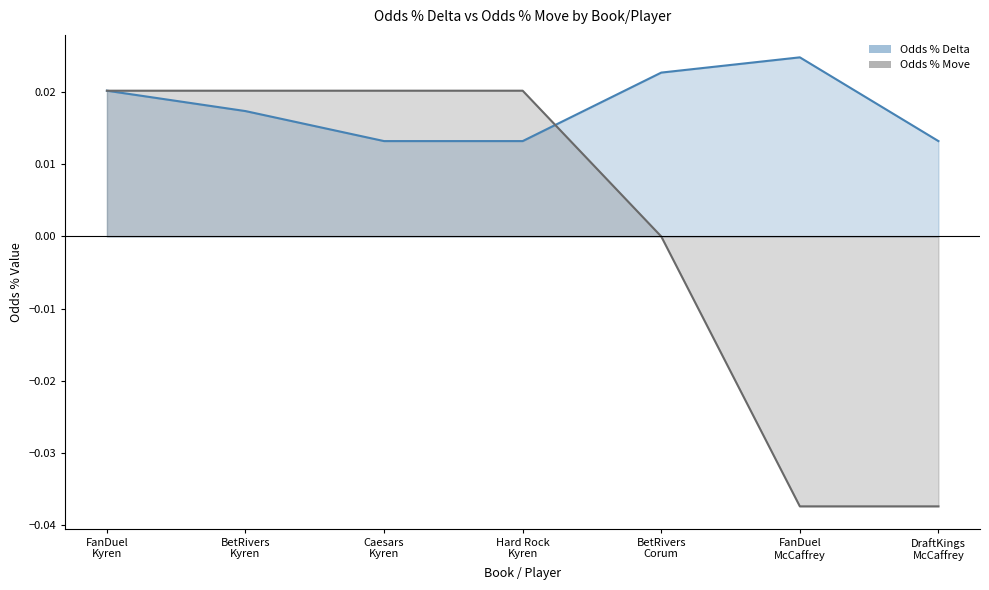

Count the number of categories in the chart.

7